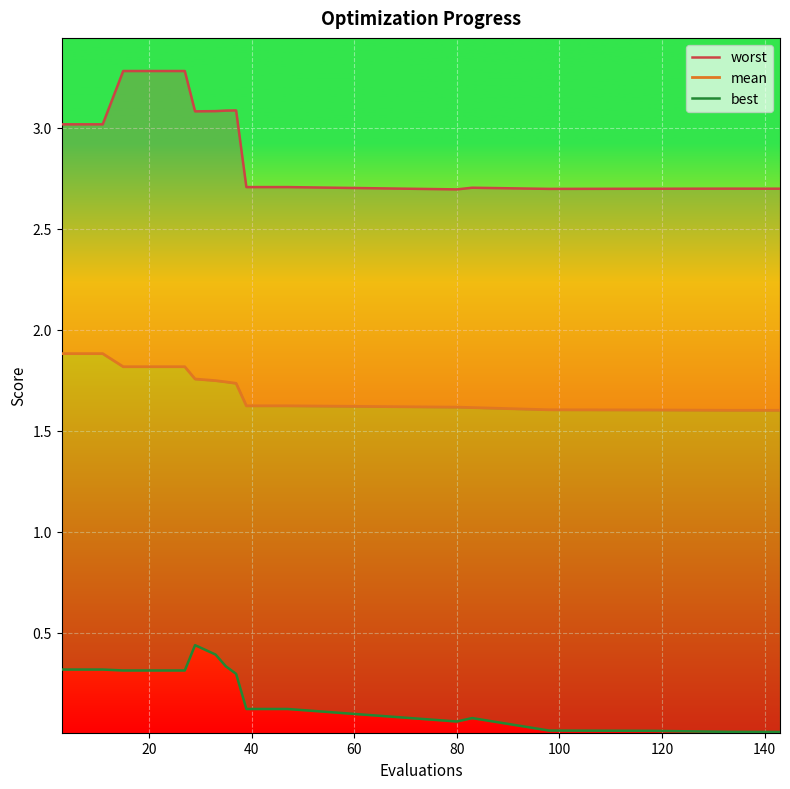

The best series shows 0.2 at 80. True or false?

False